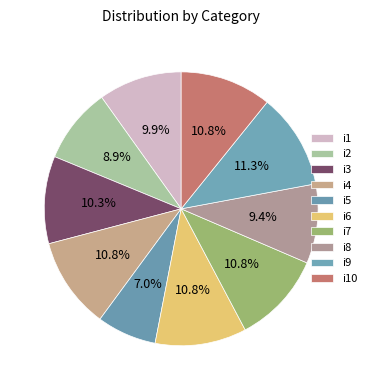

What is the change in value from i5 to i7?

+8